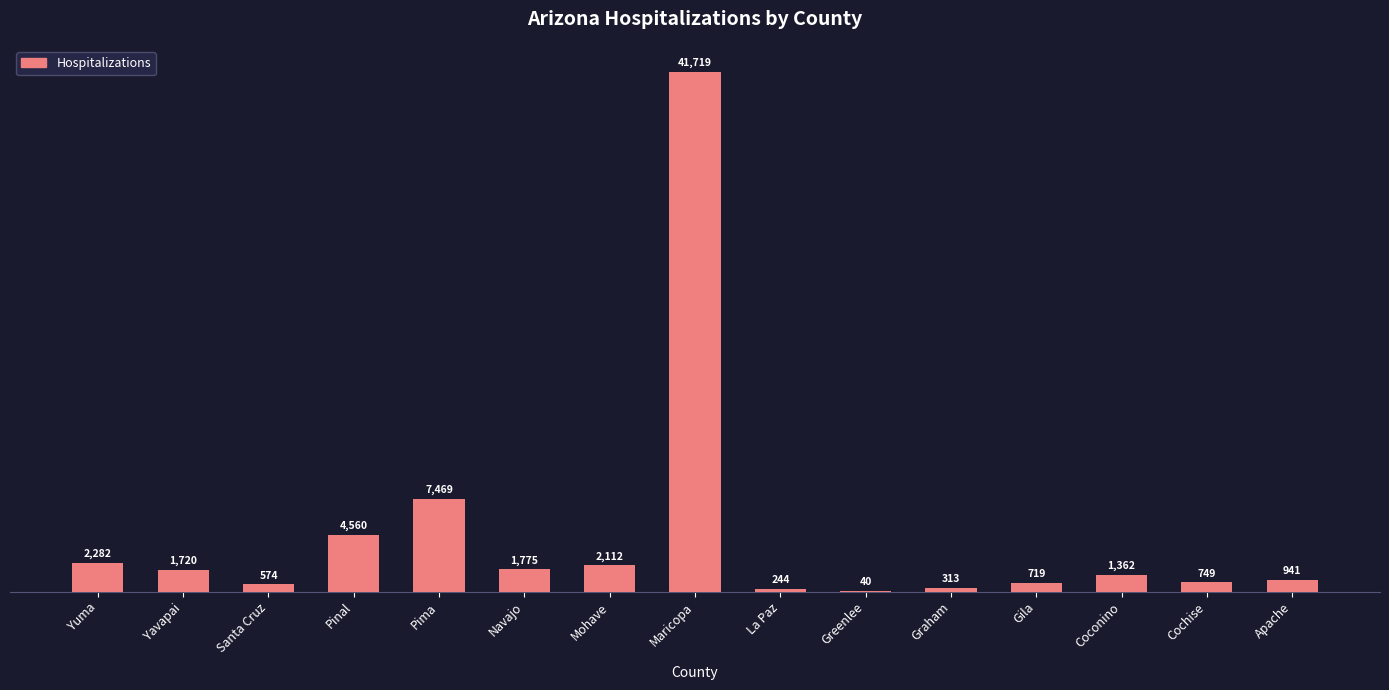

What is the sum of the values at Coconino and Greenlee?

1402